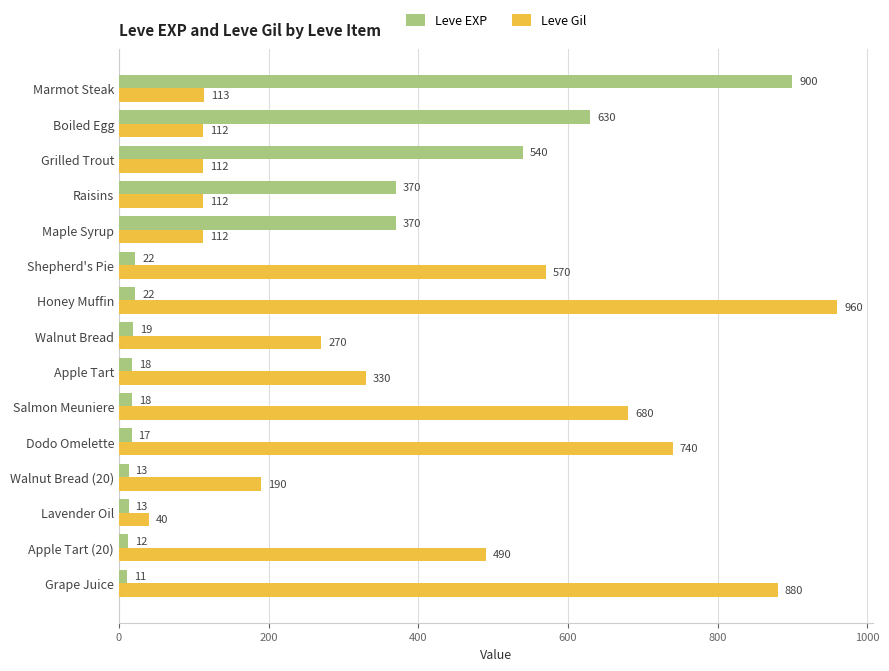

List the series in order of their peak value, lowest first.

Leve EXP, Leve Gil